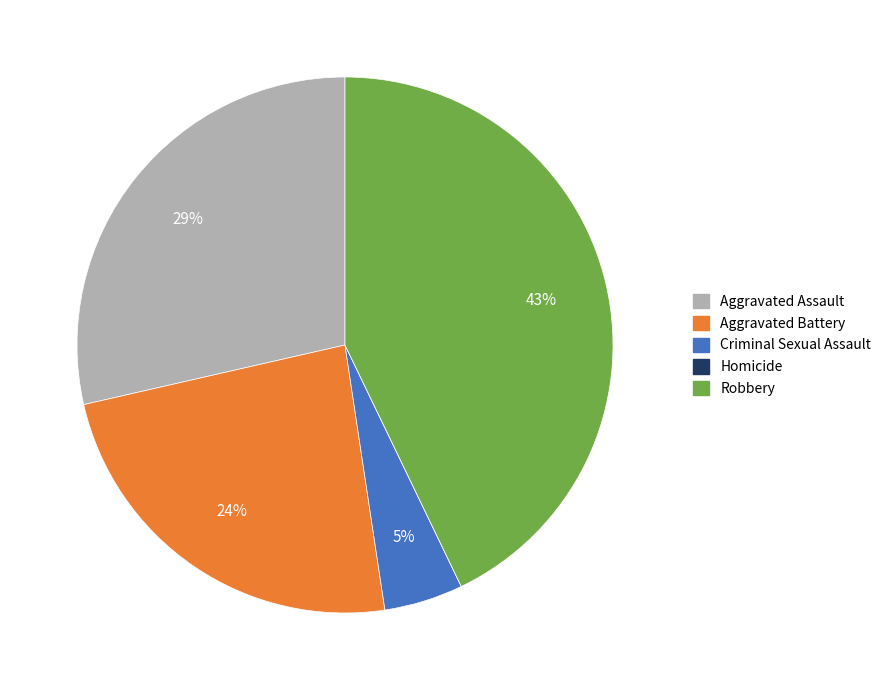

To the nearest percent, what is the difference between the largest and smallest slice percentages?

43%